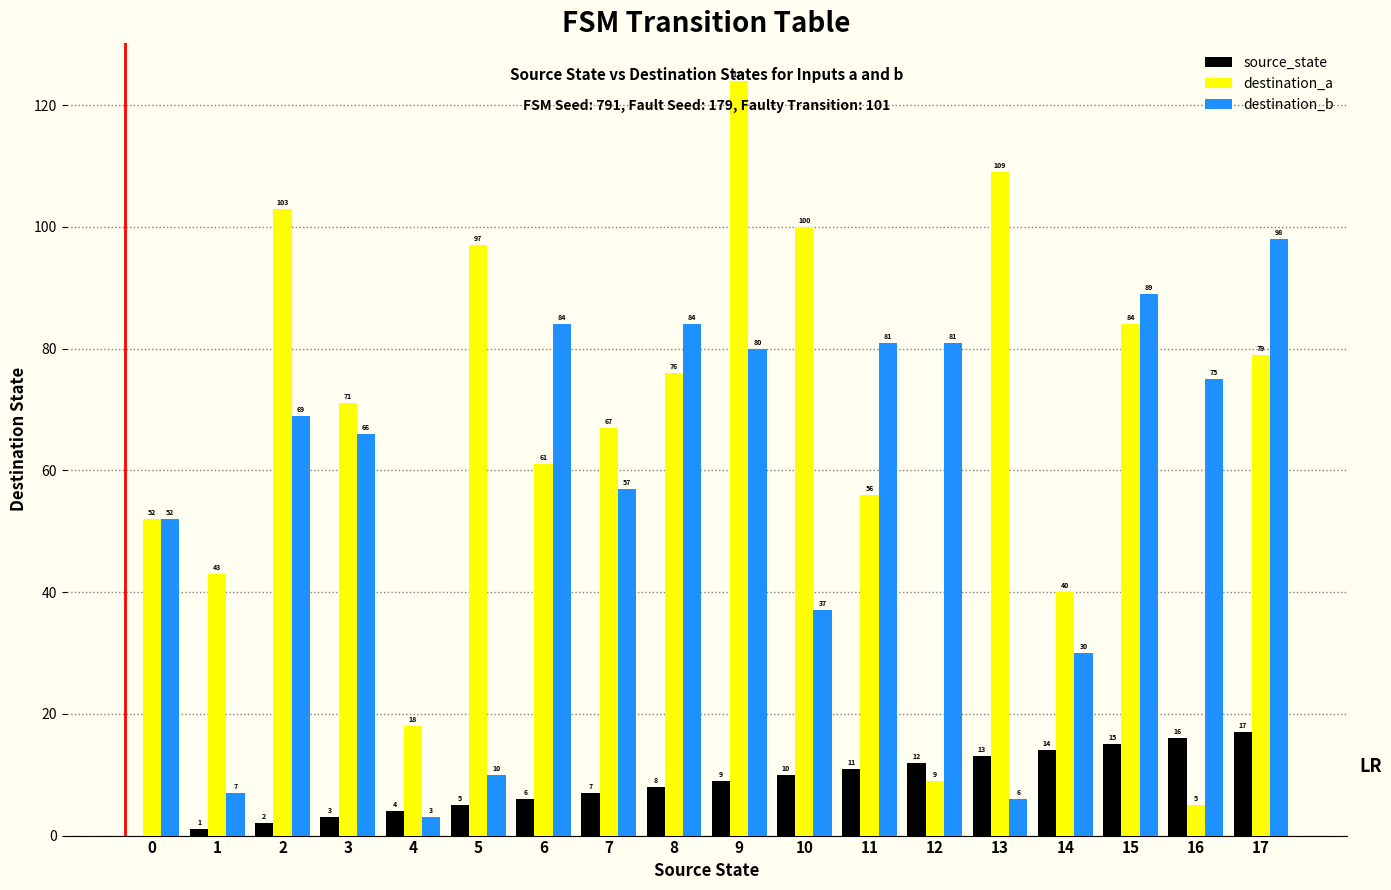

Reading left to right, what are all the values shown in this chart?

source_state: 0	1	2	3	4	5	6	7	8	9	10	11	12	13	14	15	16	17
destination_a: 52	43	103	71	18	97	61	67	76	124	100	56	9	109	40	84	5	79
destination_b: 52	7	69	66	3	10	84	57	84	80	37	81	81	6	30	89	75	98